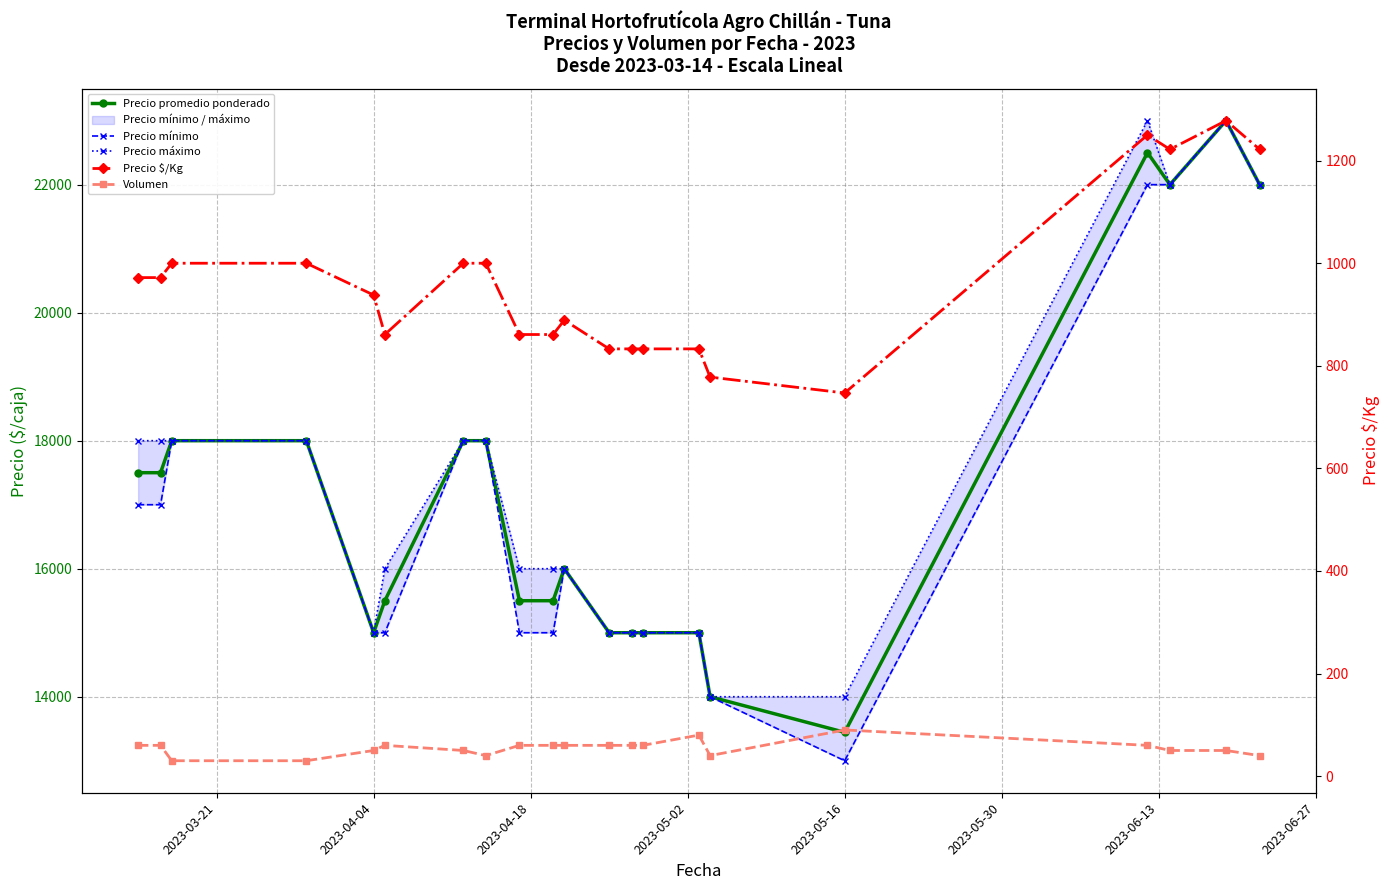

Which series has the largest total across all categories?

Precio máximo